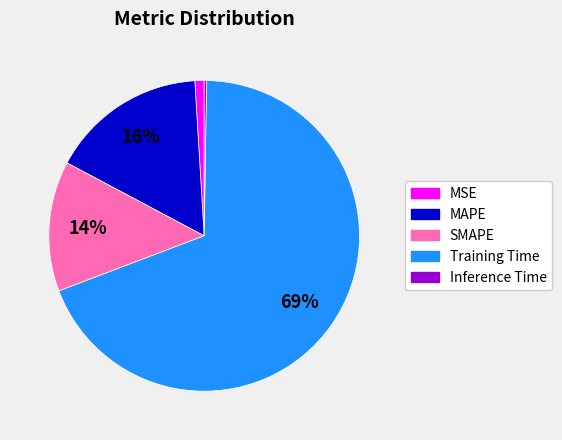

To the nearest percent, what portion does MSE represent?

1%